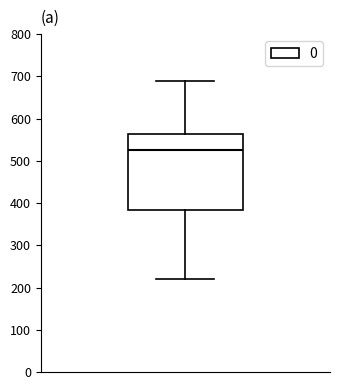

Read this box plot against the y-axis: the position of the median line, the range covered by the box, and the ends of both whiskers. The values are not printed on the chart, so give them approximately, as read against the axis.

median 520, box 380 to 560, whiskers 220 to 690